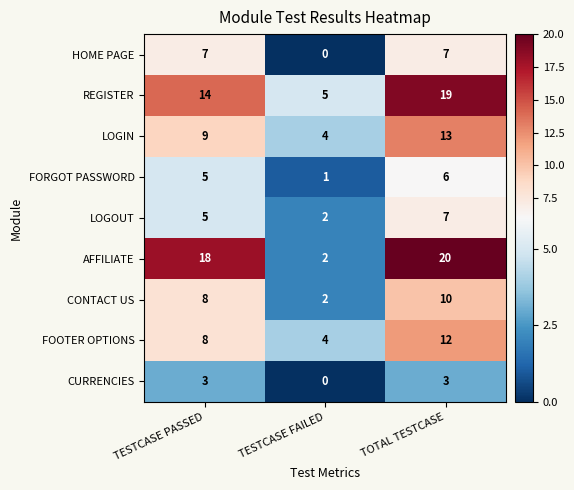

At which category does the chart reach its minimum across all series?

TESTCASE FAILED